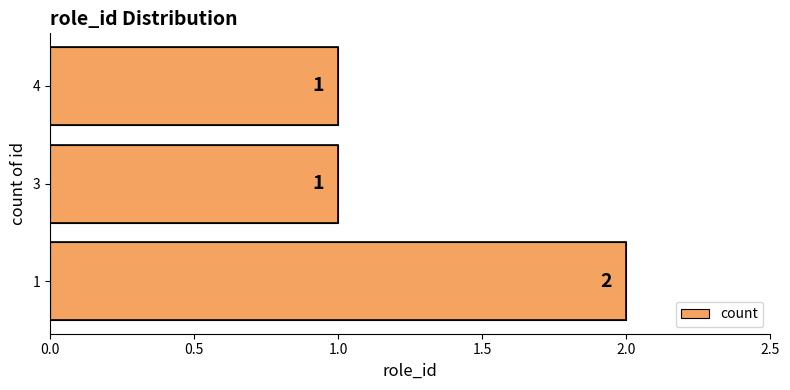

How many values are between 1 and 2?

3